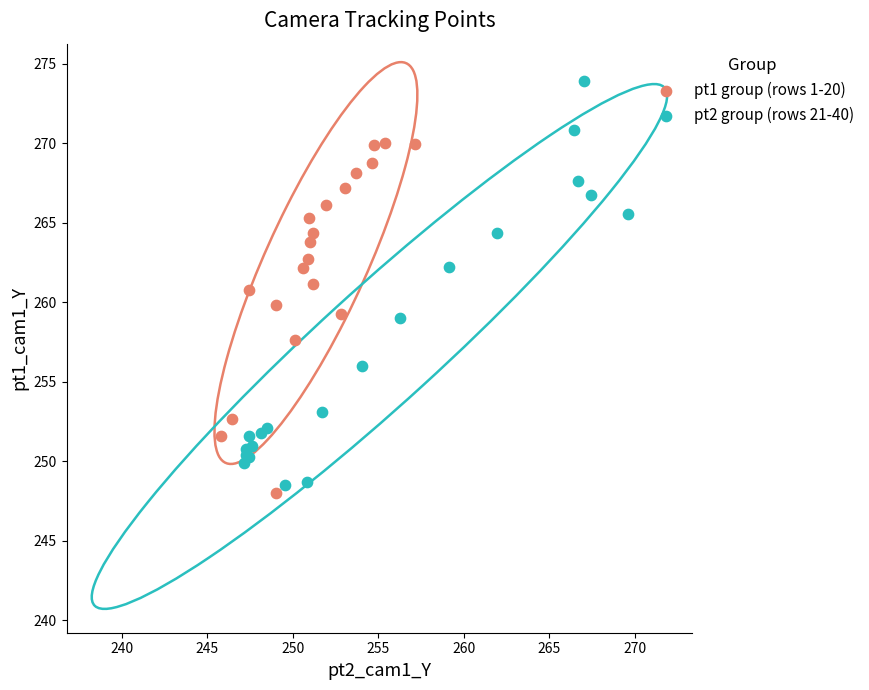

Which series contains the highest Y value?

pt2 group (rows 21-40)